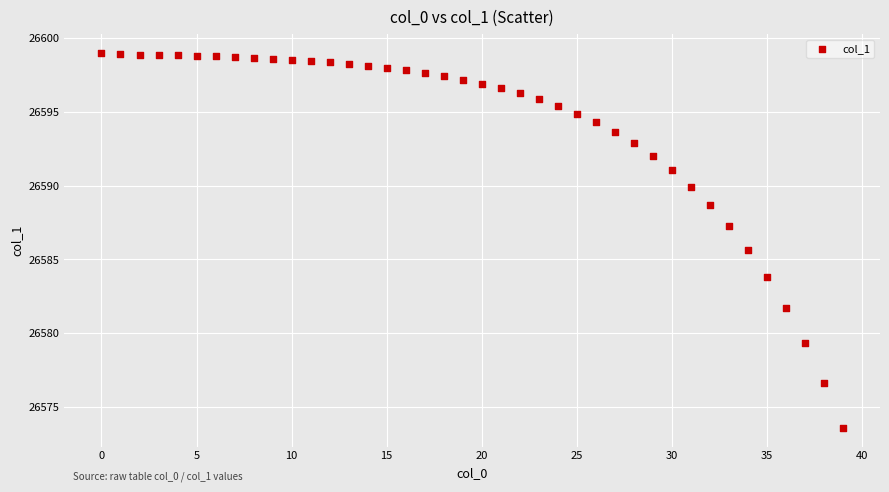

What Y value in the scatter plot is closest to 26586?

26585.6